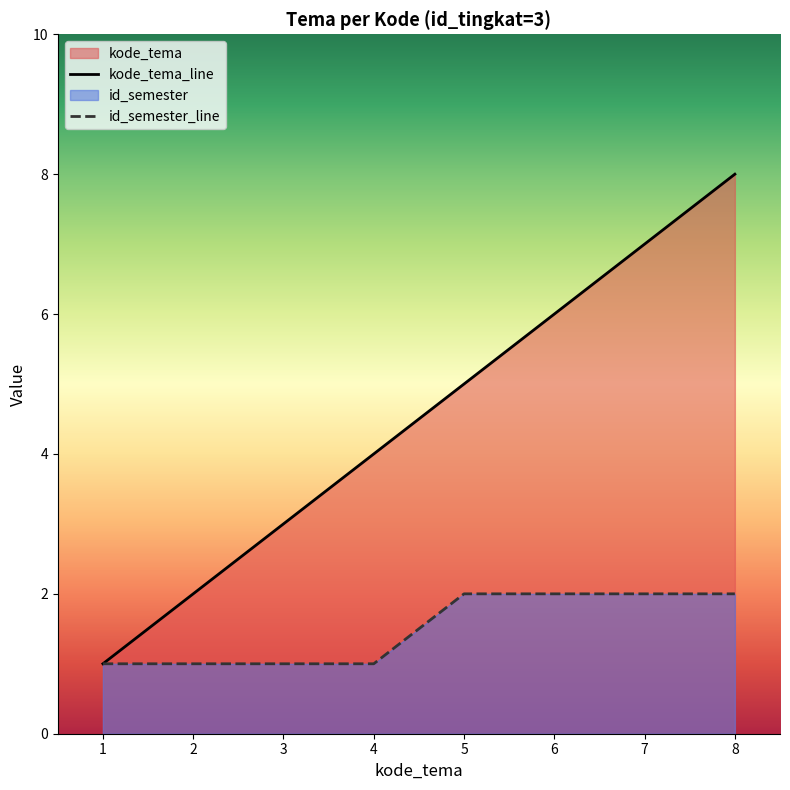

The value of id_semester_line at 7 is 2. True or false?

True